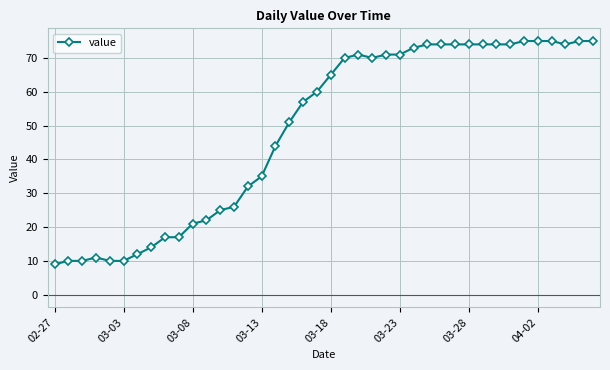

What is the difference between the maximum and minimum values?

66